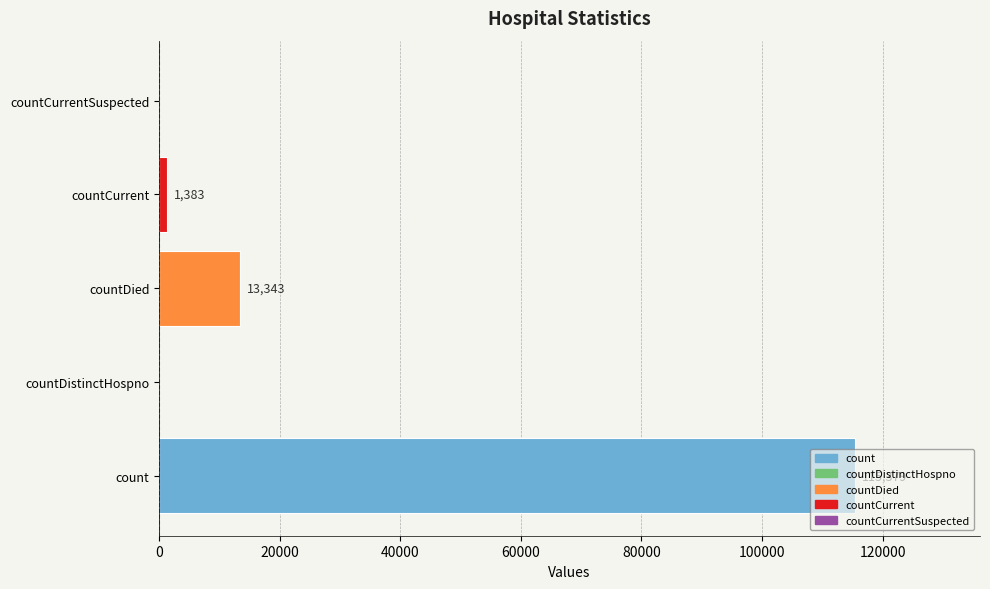

The chart shows a value of 80303 at count. True or false?

False